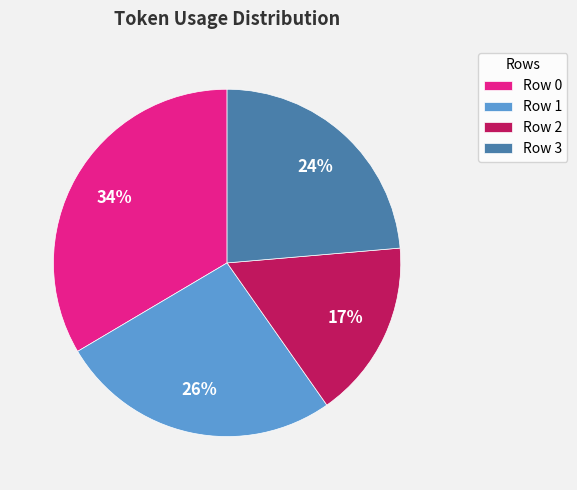

To the nearest percent, what portion does Row 0 represent?

34%